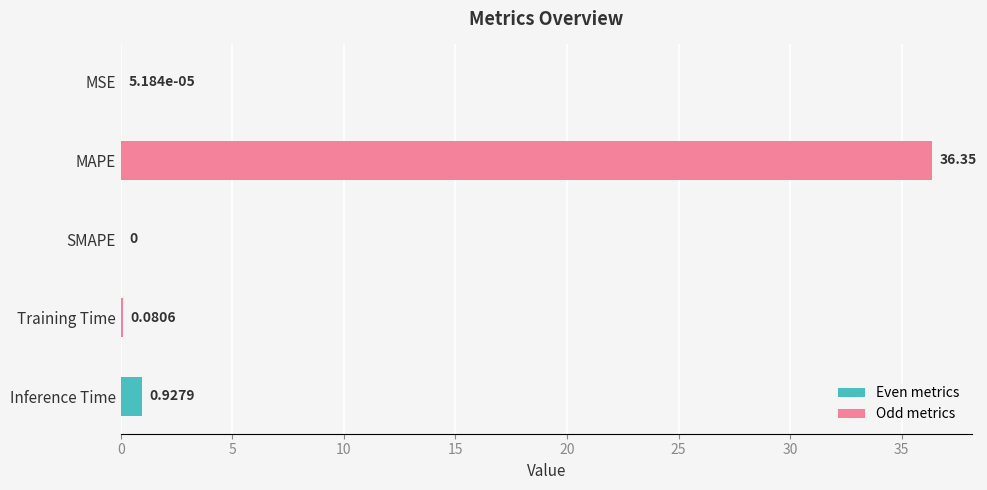

Count the number of values greater than 0.

4